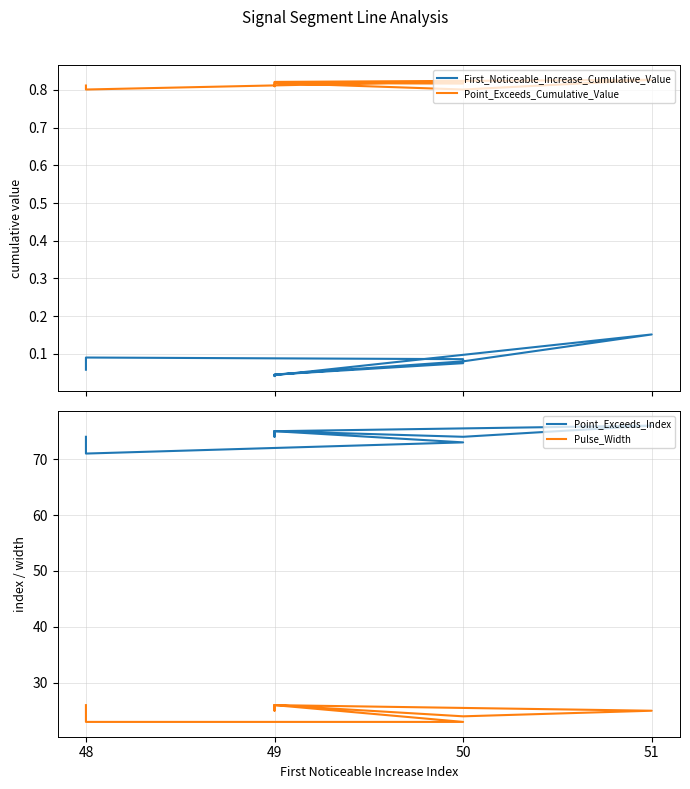

Between 51 and 50, which is larger?

51